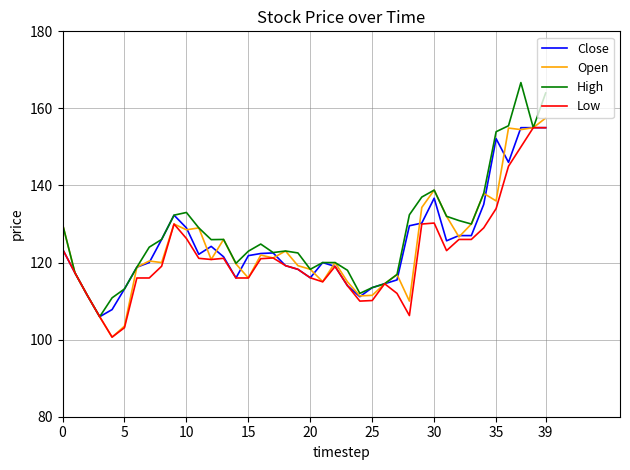

What is the minimum value for Close?

106.0